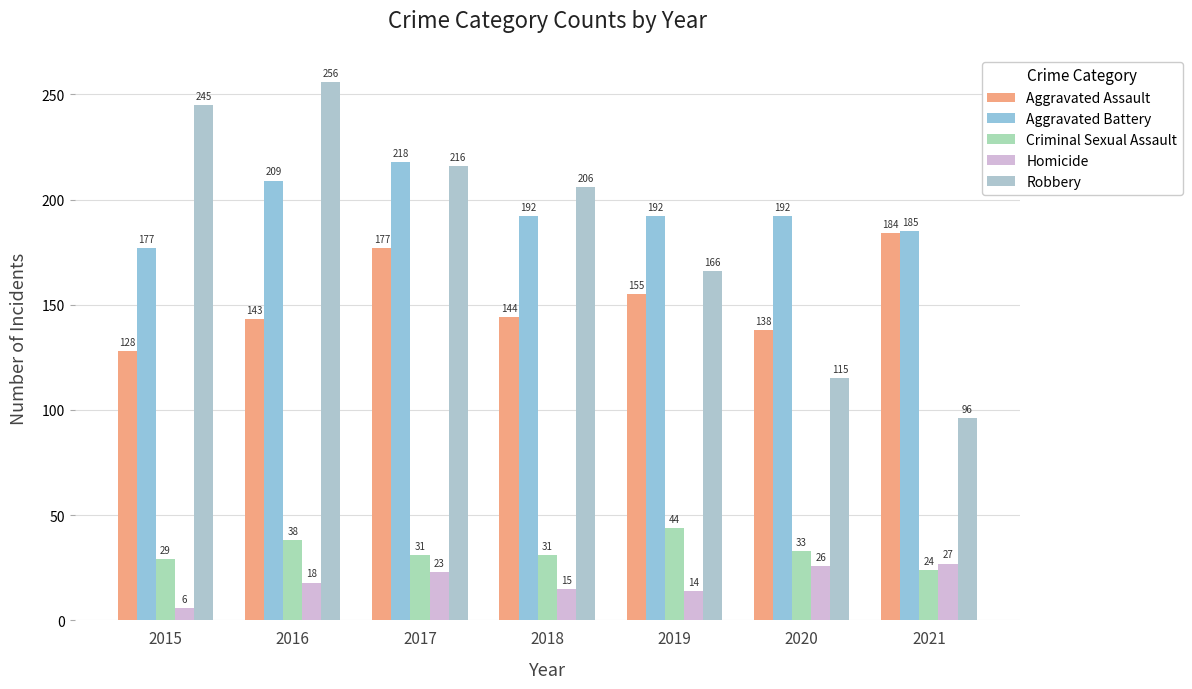

Which series has the largest total across all categories?

Aggravated Battery